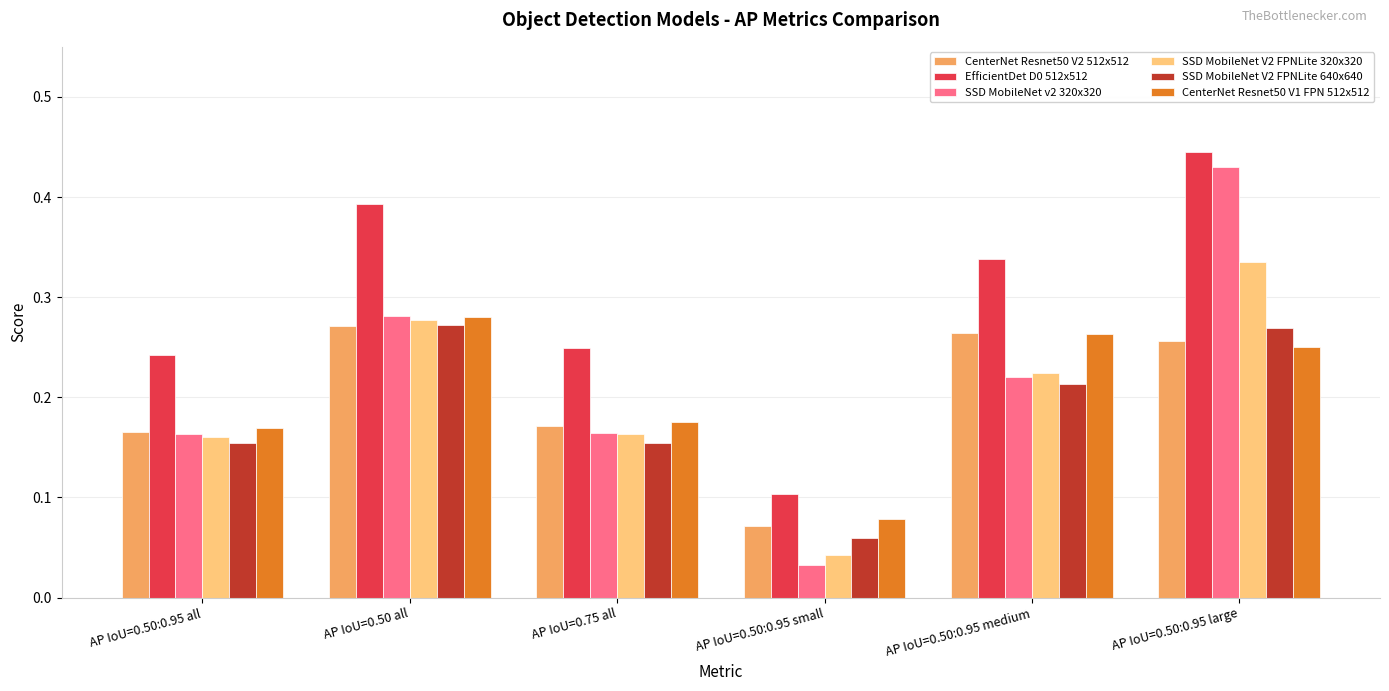

Which series changed the most between AP IoU=0.75 all and AP IoU=0.50:0.95 medium?

CenterNet Resnet50 V2 512x512